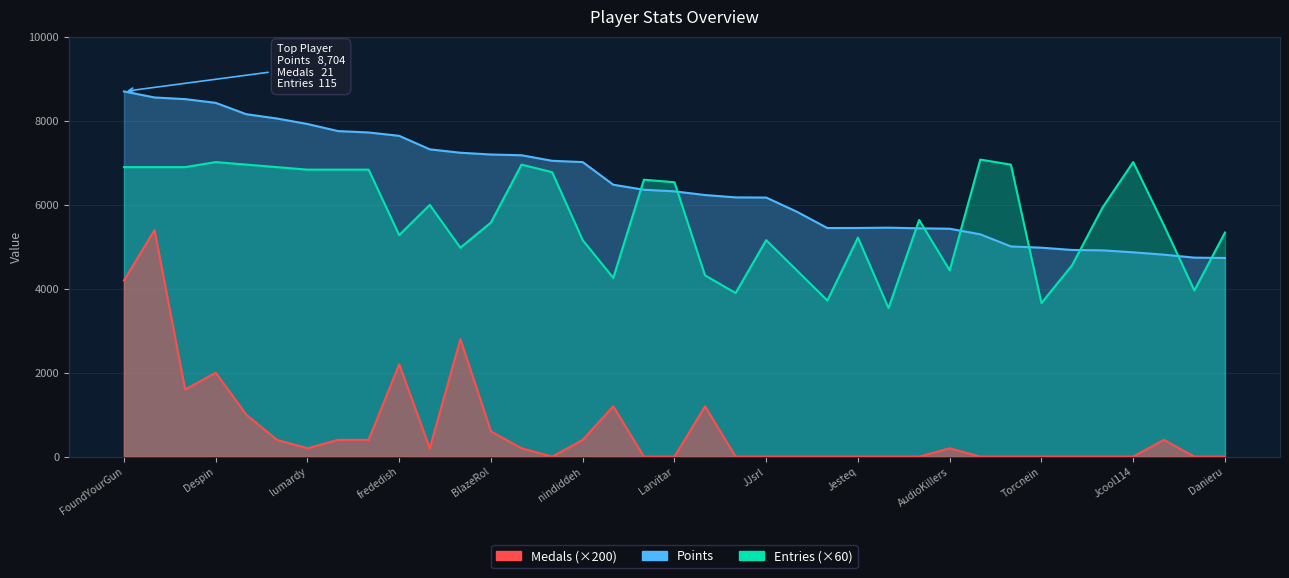

What are all the series names shown in the legend?

Points, Medals, Entries